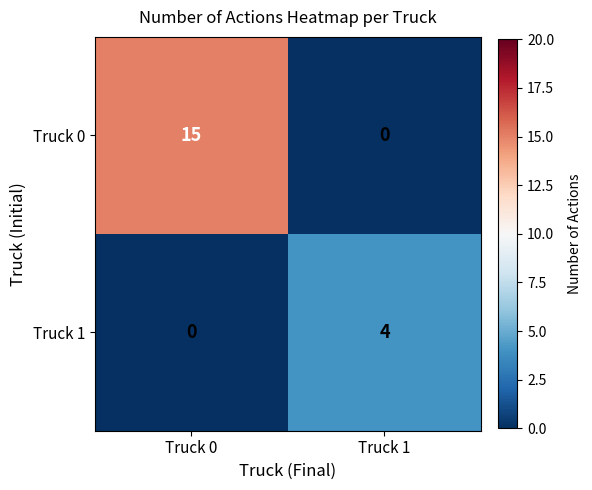

Which series has the largest total across all categories?

Truck 0